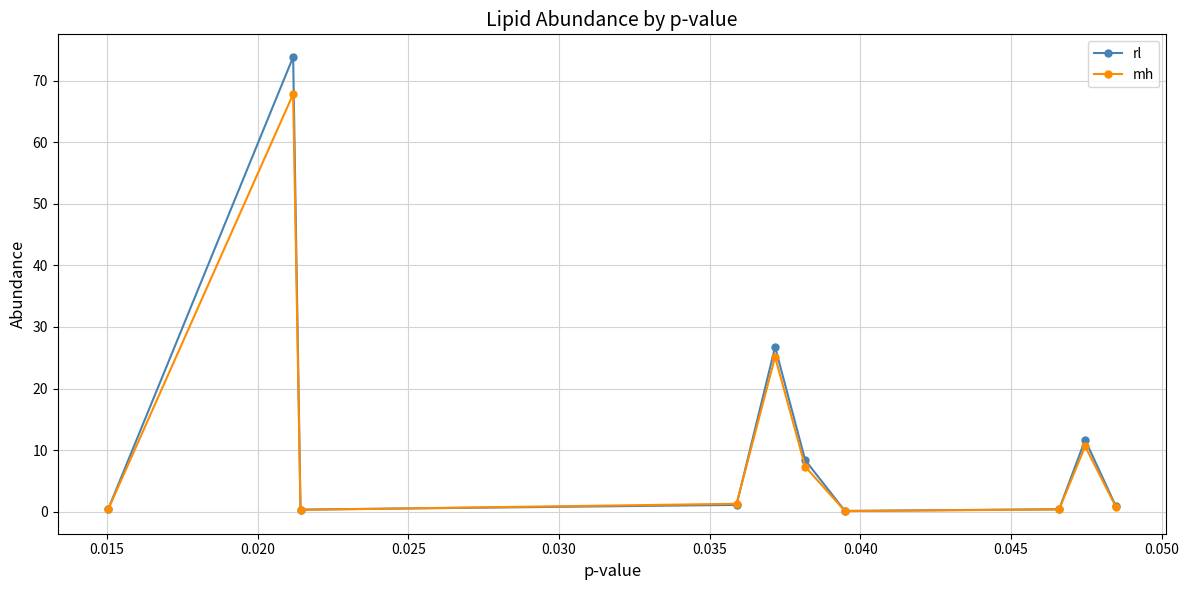

List the series in order of their peak value, highest first.

rl, mh